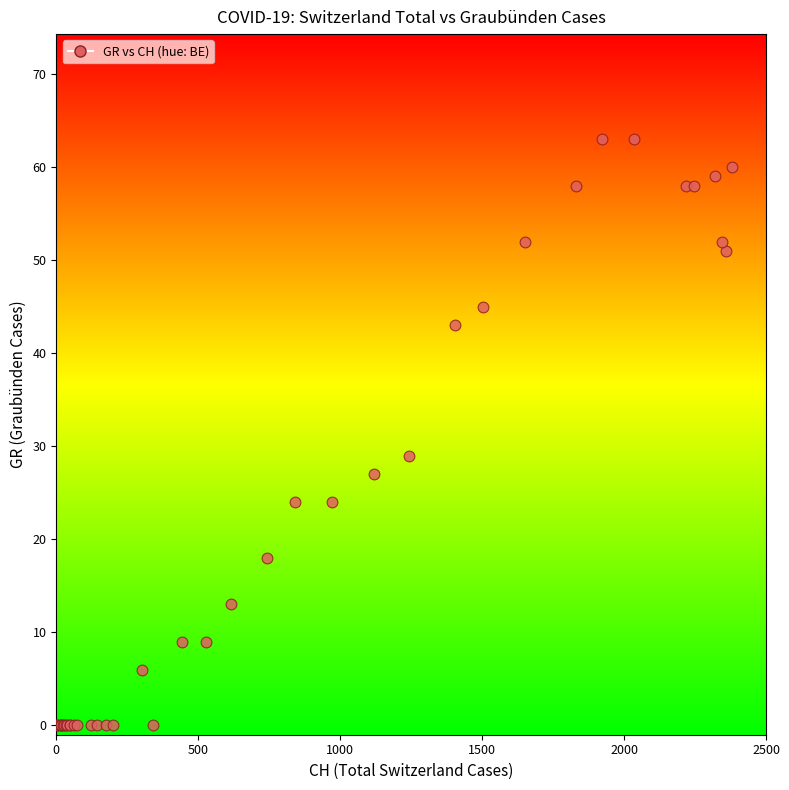

What Y value in the scatter plot is closest to 31?

29